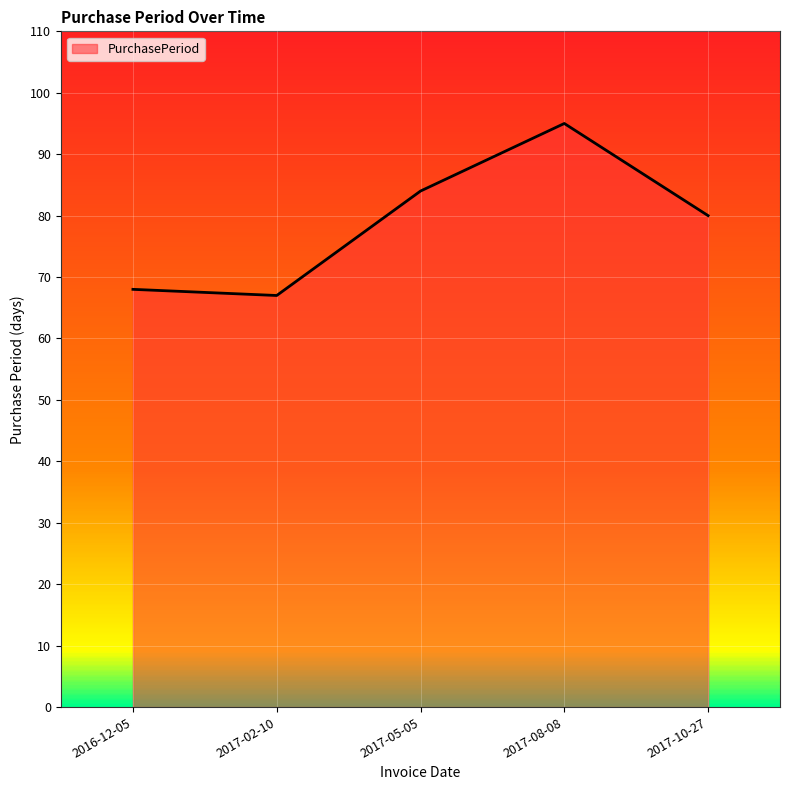

The value at 2017-10-27 is 108. True or false?

False